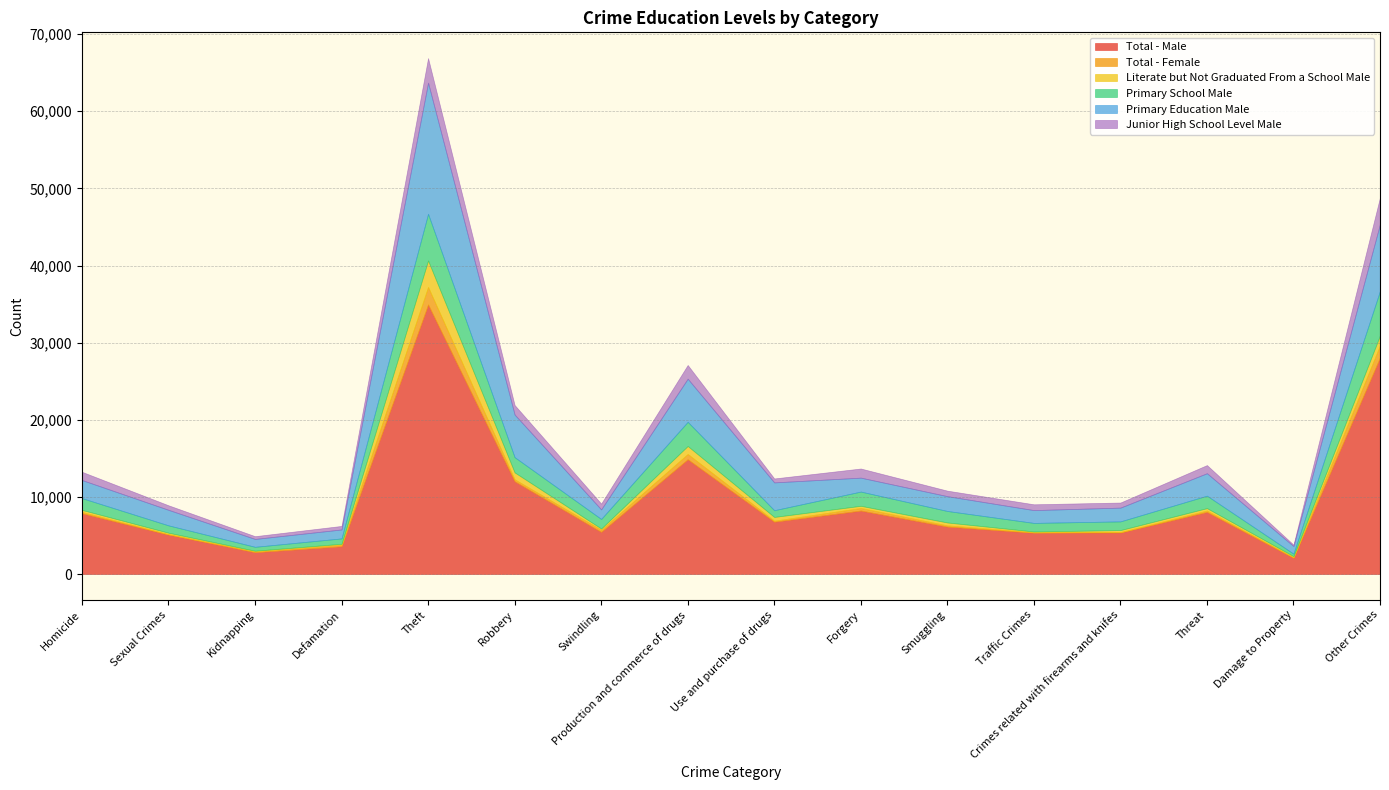

At which category is the sum across all series the highest?

Theft